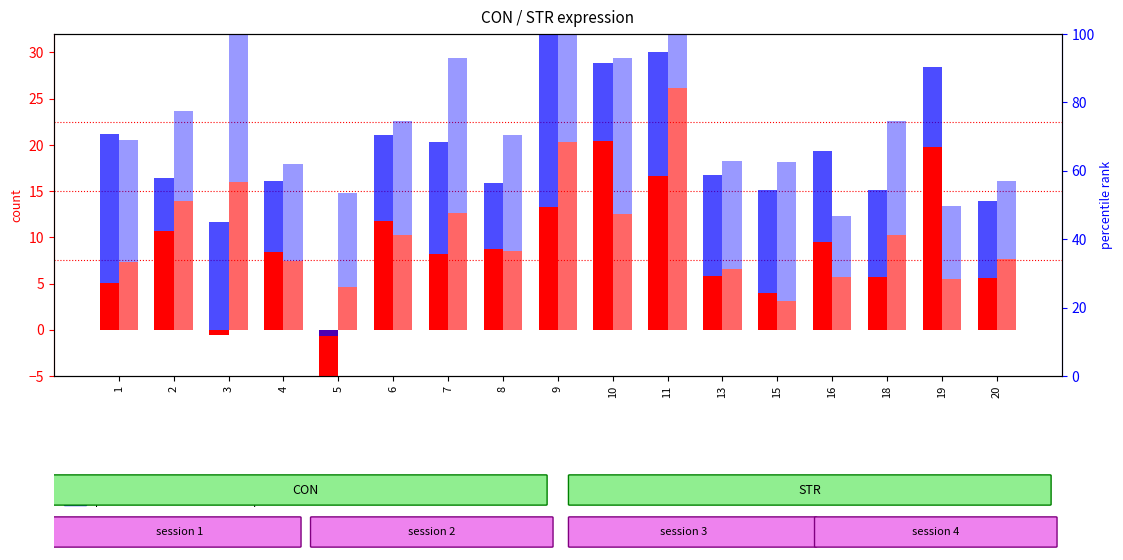

At which label does percentile rank within the sample (STR) reach its peak?

11